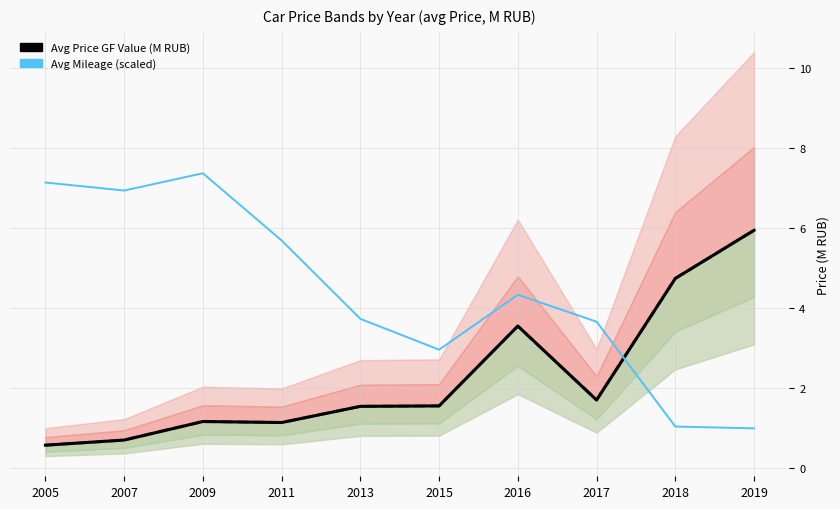

Which series has the largest total across all categories?

Avg Mileage (scaled)